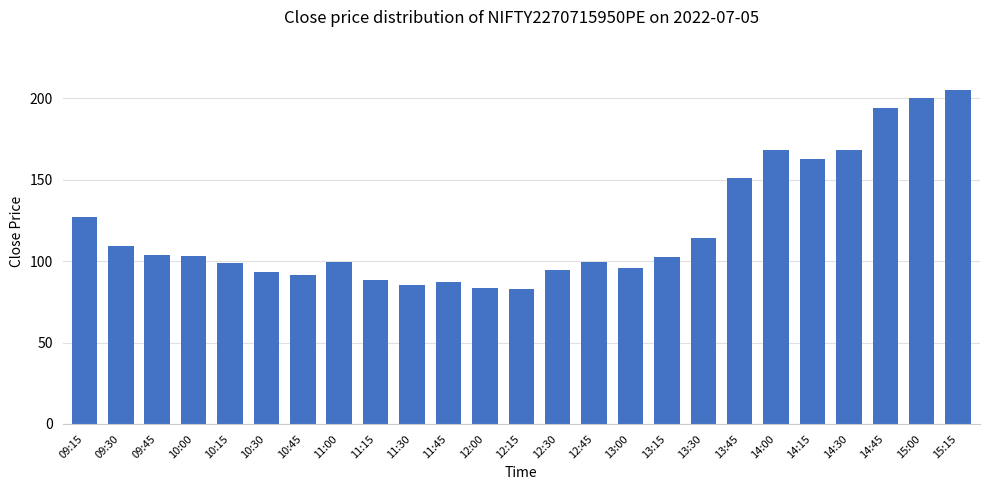

What is the value of the 6th bar from the left?

93.4